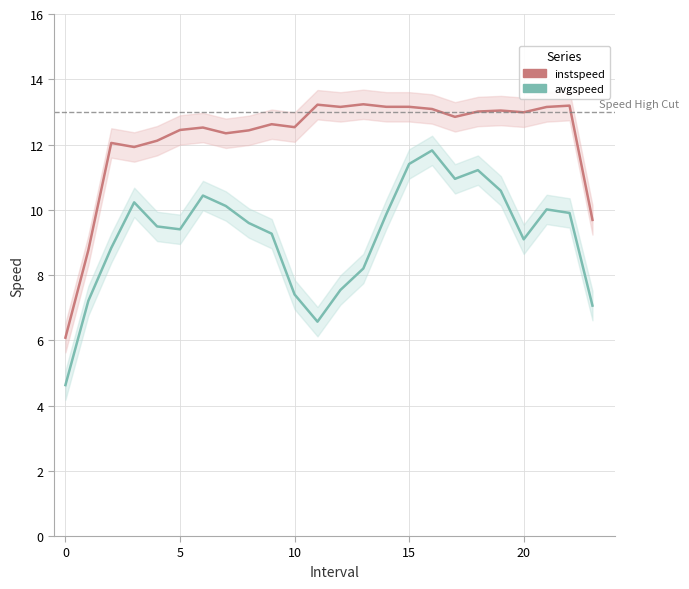

List the series in order of their overall mean, highest first.

instspeed, avgspeed